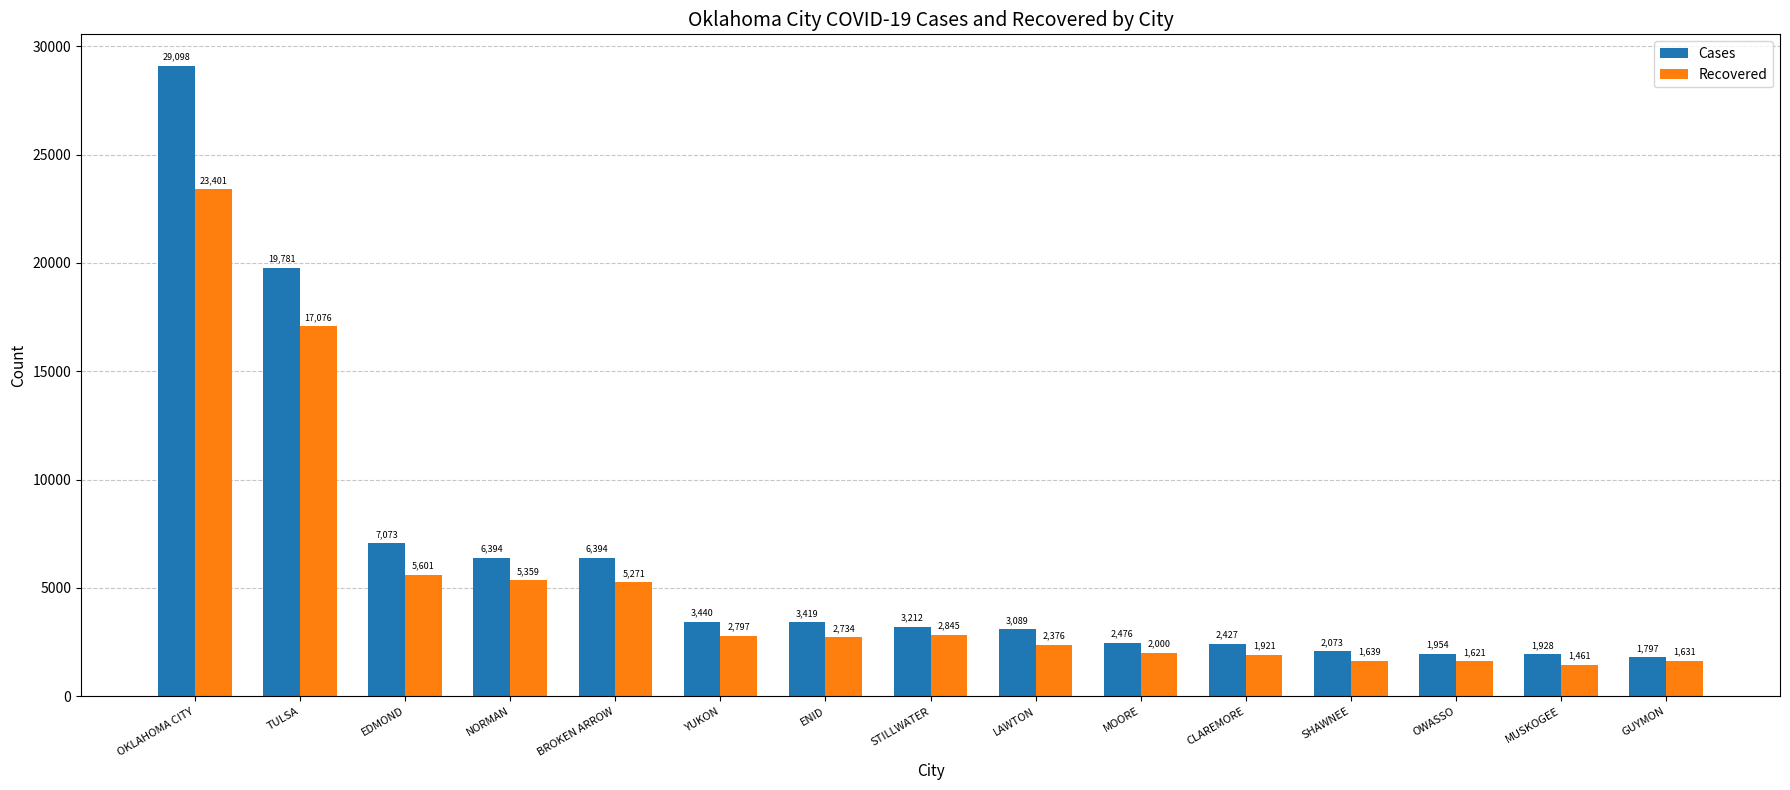

What is the label of the 11th bar from the left?

CLAREMORE